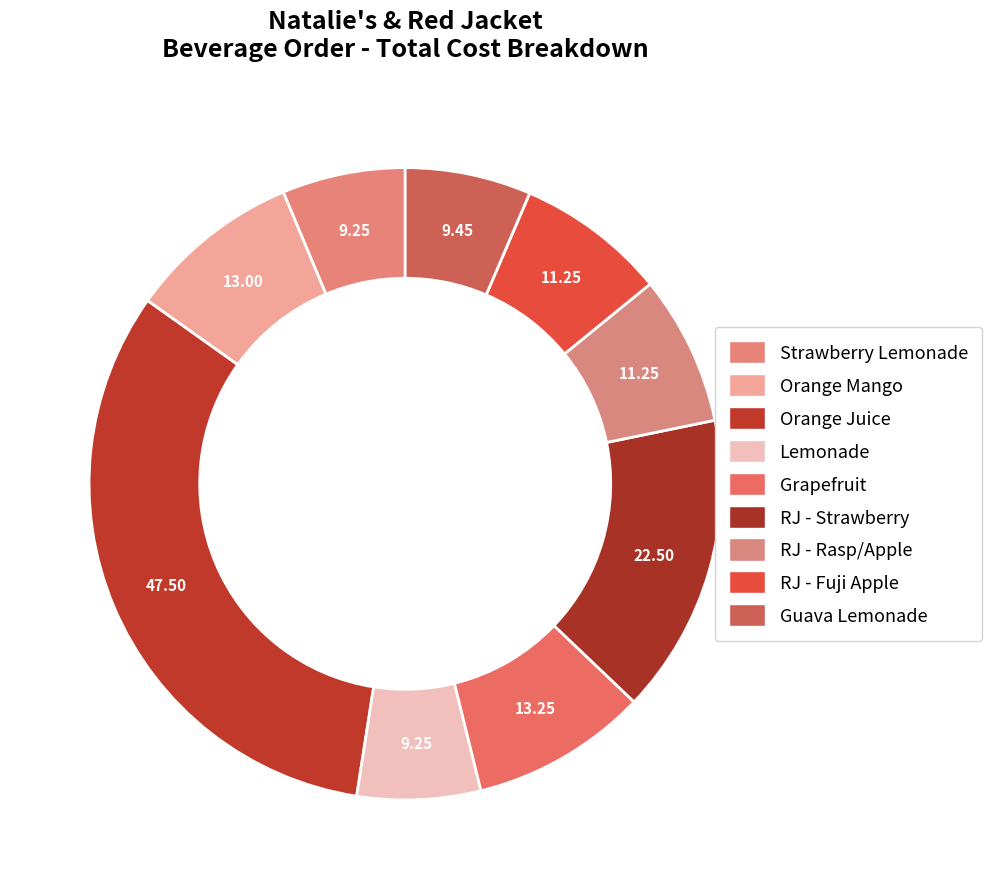

To the nearest percent, what is the average slice percentage?

11%